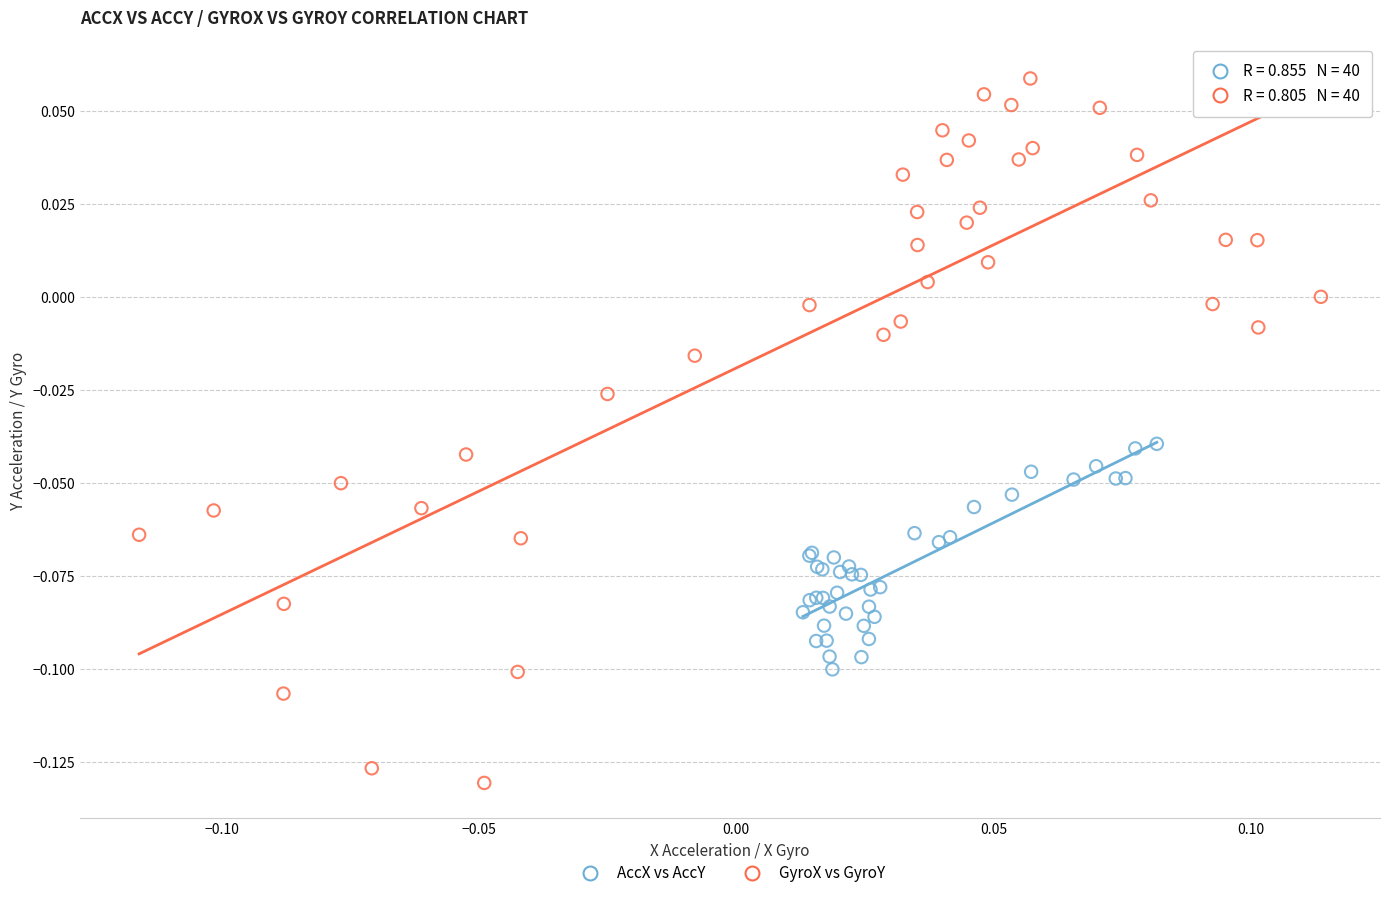

What are all the series names shown in the legend?

AccX vs AccY, GyroX vs GyroY